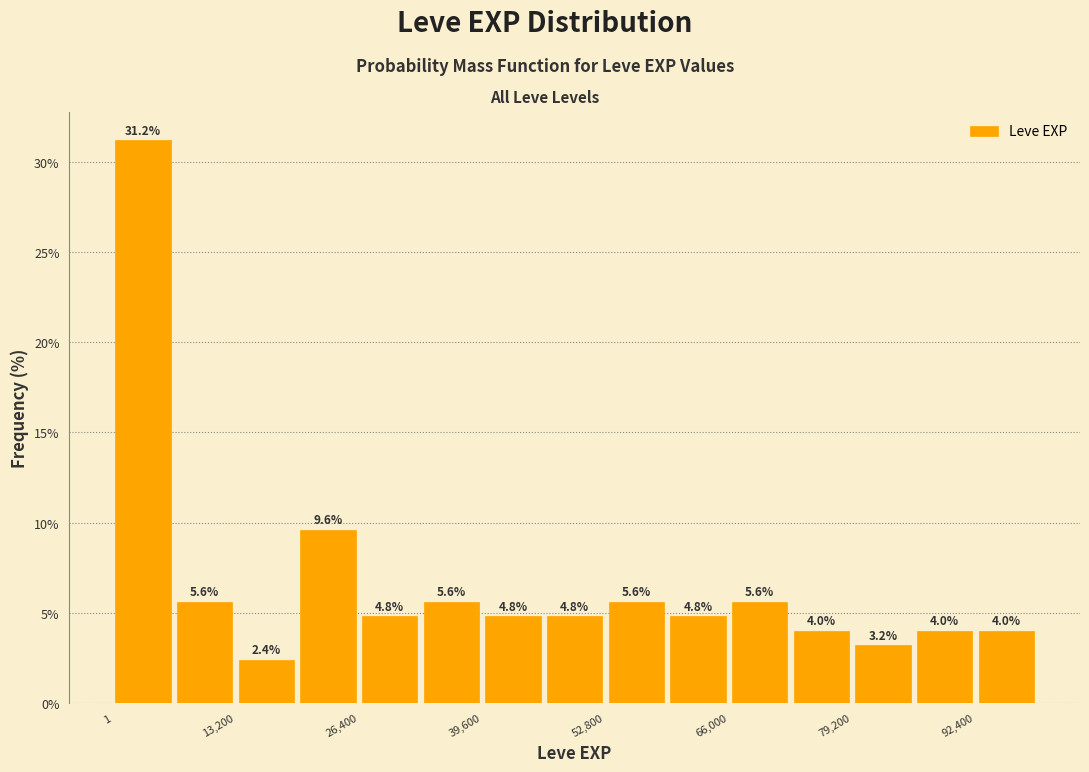

Around what value on the x-axis is the tallest bar? Give the approximate position of its centre, as read against the axis.

4000